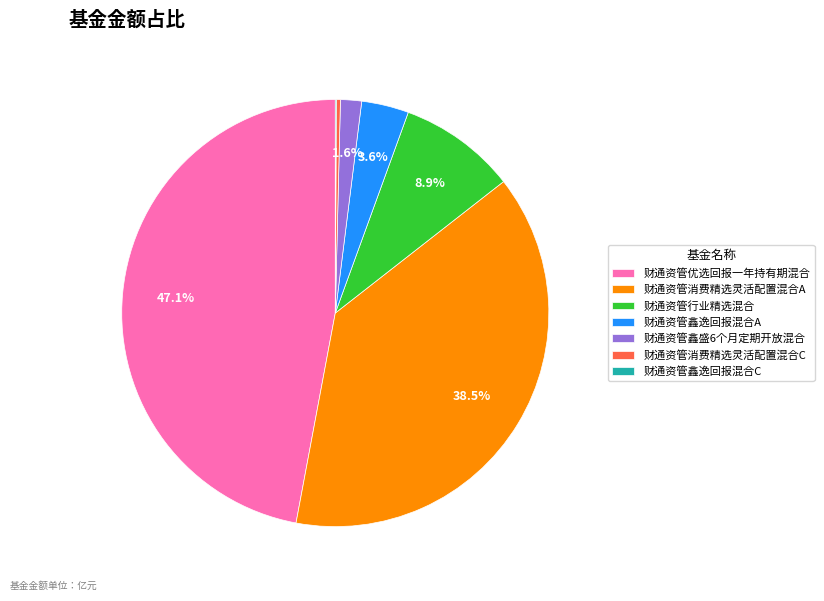

What is the largest slice in the pie chart?

财通资管优选回报一年持有期混合